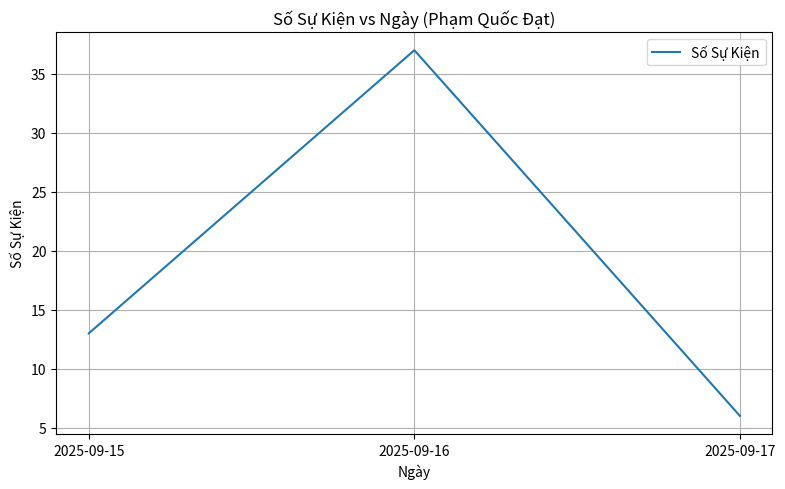

What is the change in value from 2025-09-15 to 2025-09-16?

+24